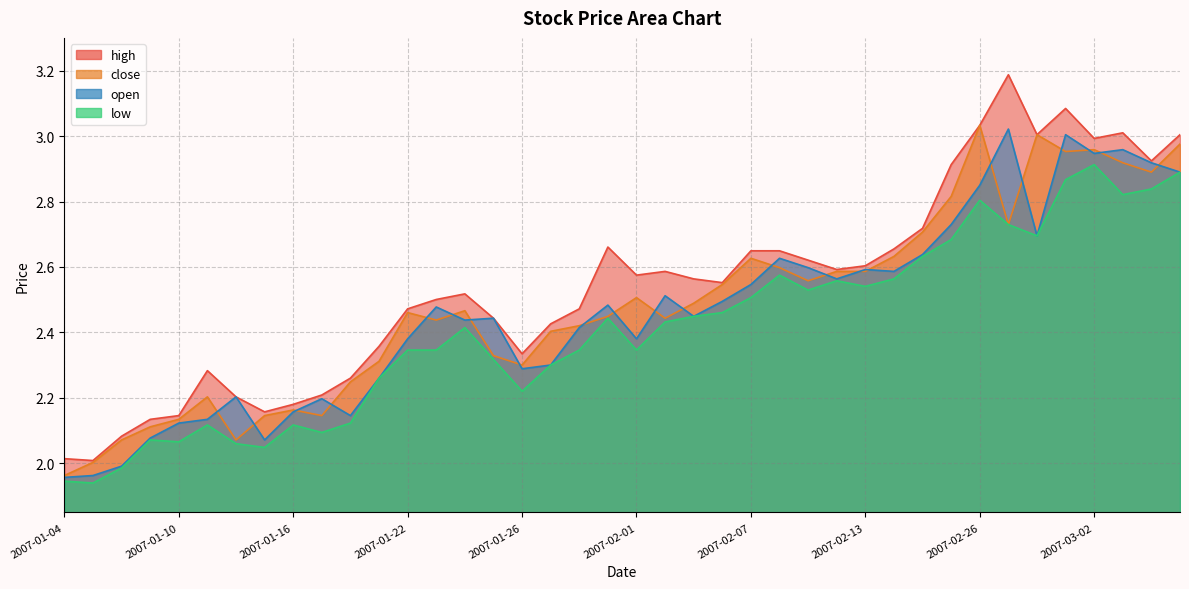

True or false: open has a value of 0.9 at 2007-01-30.

False